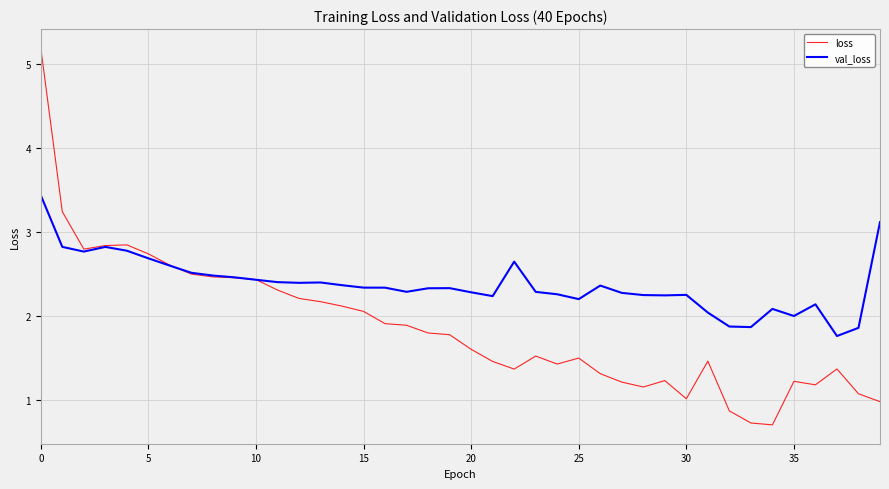

True or false: val_loss has more than 2 interior local peaks.

True